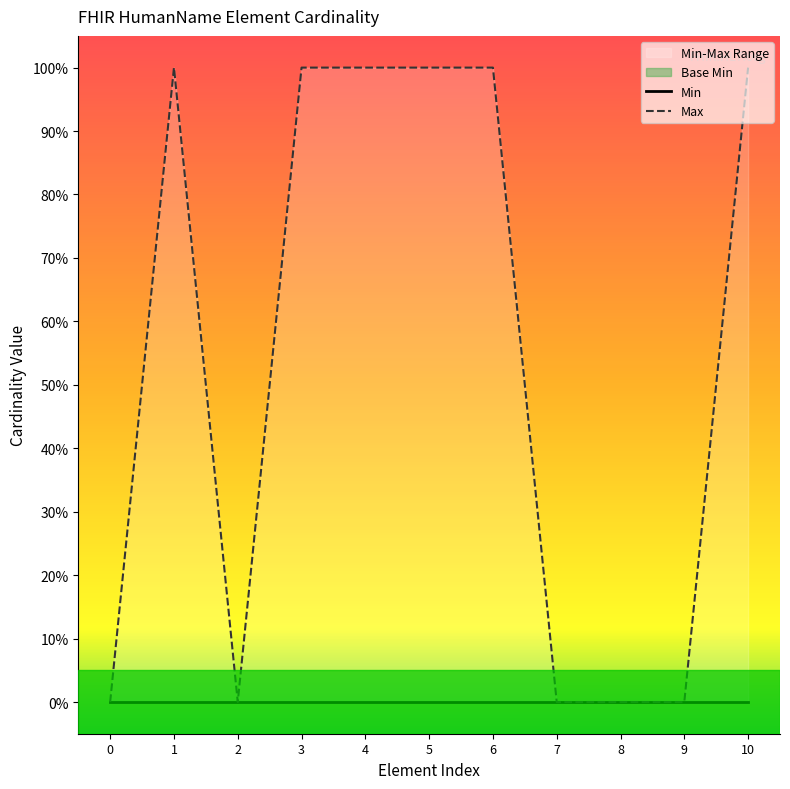

Reading left to right, what are all the values shown in this chart?

Min: 0=0	1=0	2=0	3=0	4=0	5=0	6=0	7=0	8=0	9=0	10=0
Max: 0=0	1=1	2=0	3=1	4=1	5=1	6=1	7=0	8=0	9=0	10=1